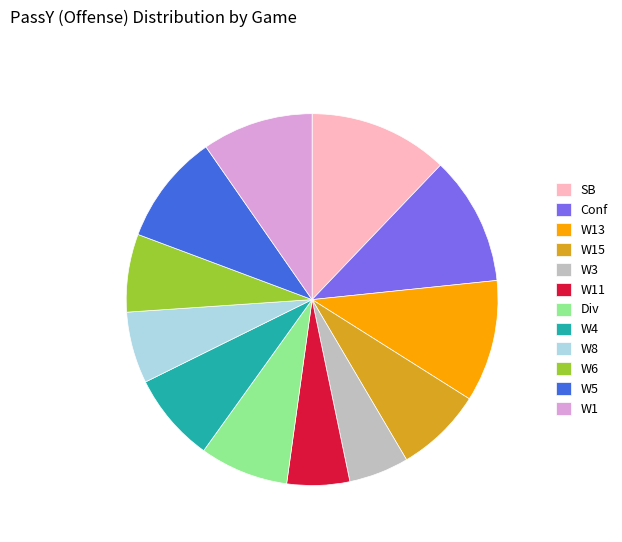

Do W13 and W15 together represent more than half of the pie?

No